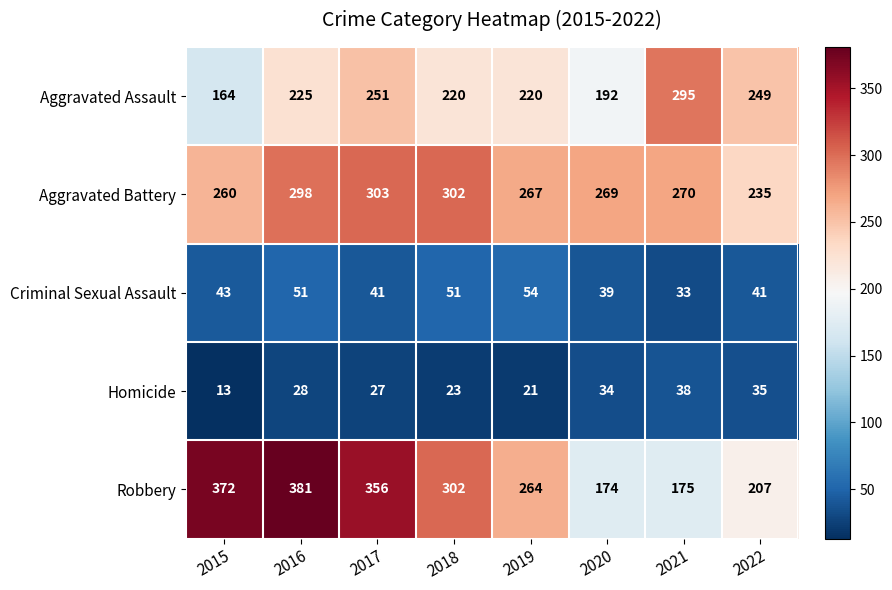

How many categories are shown in the chart?

8